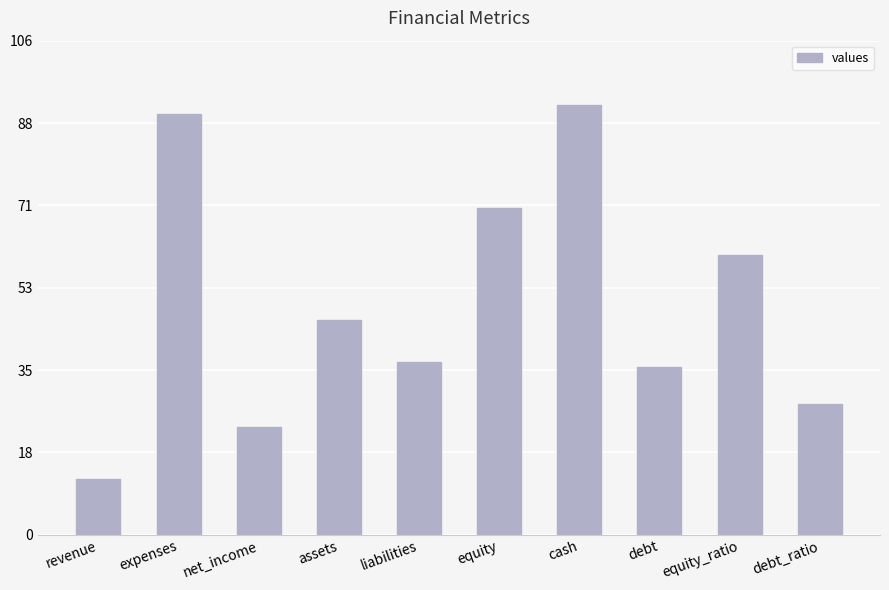

How many bars are there in total?

10